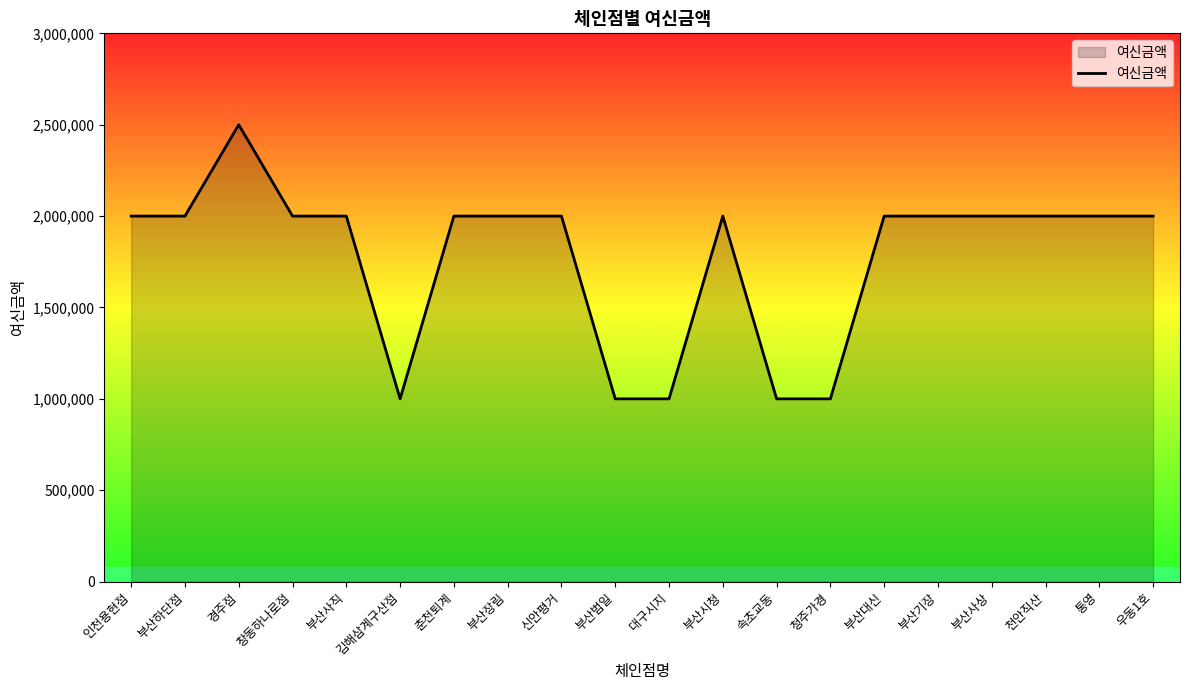

Is it true that the value at 인천용현점 is 2000000?

True